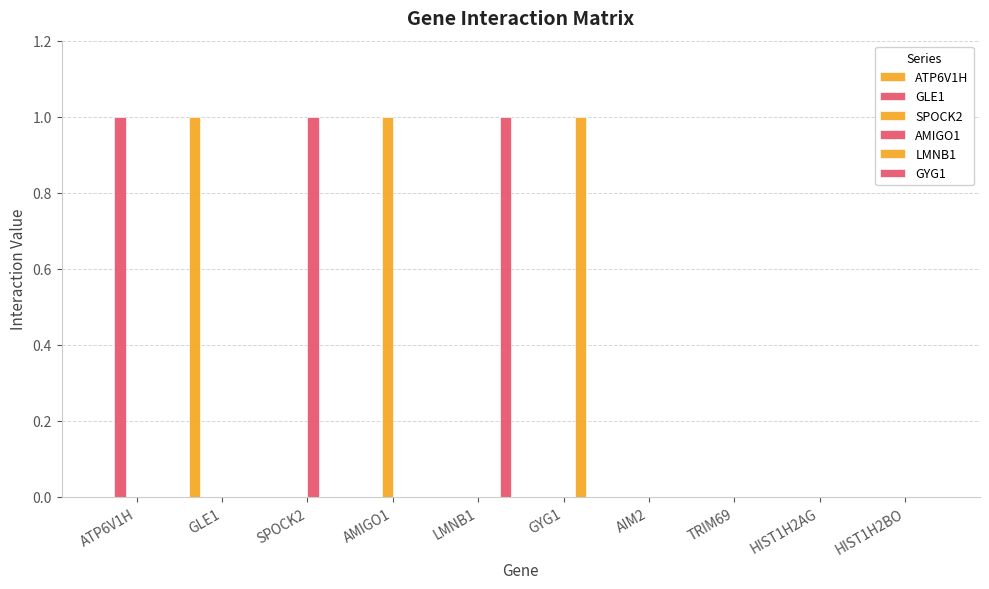

Which series changed the most between GLE1 and GYG1?

ATP6V1H